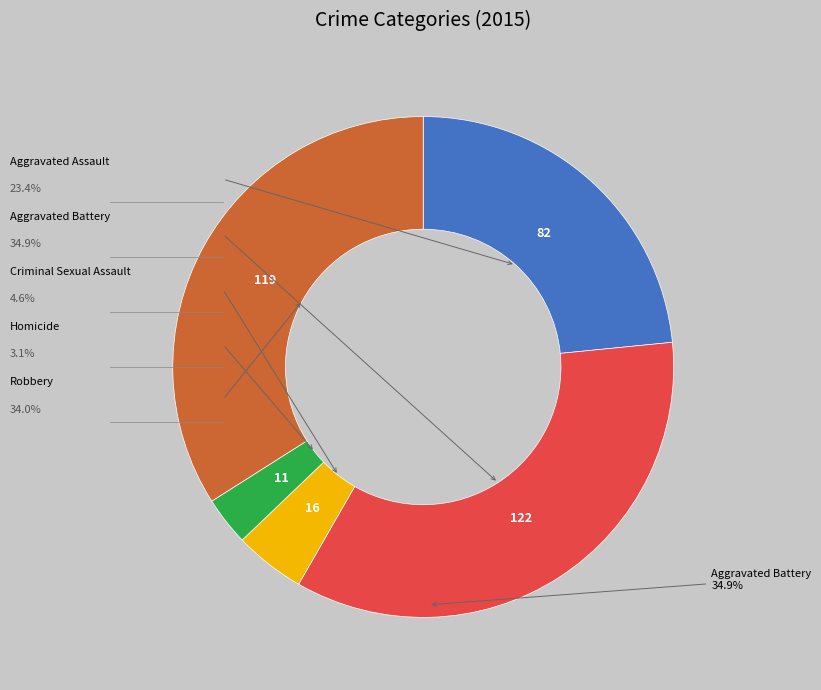

How many segments does this pie chart have?

5